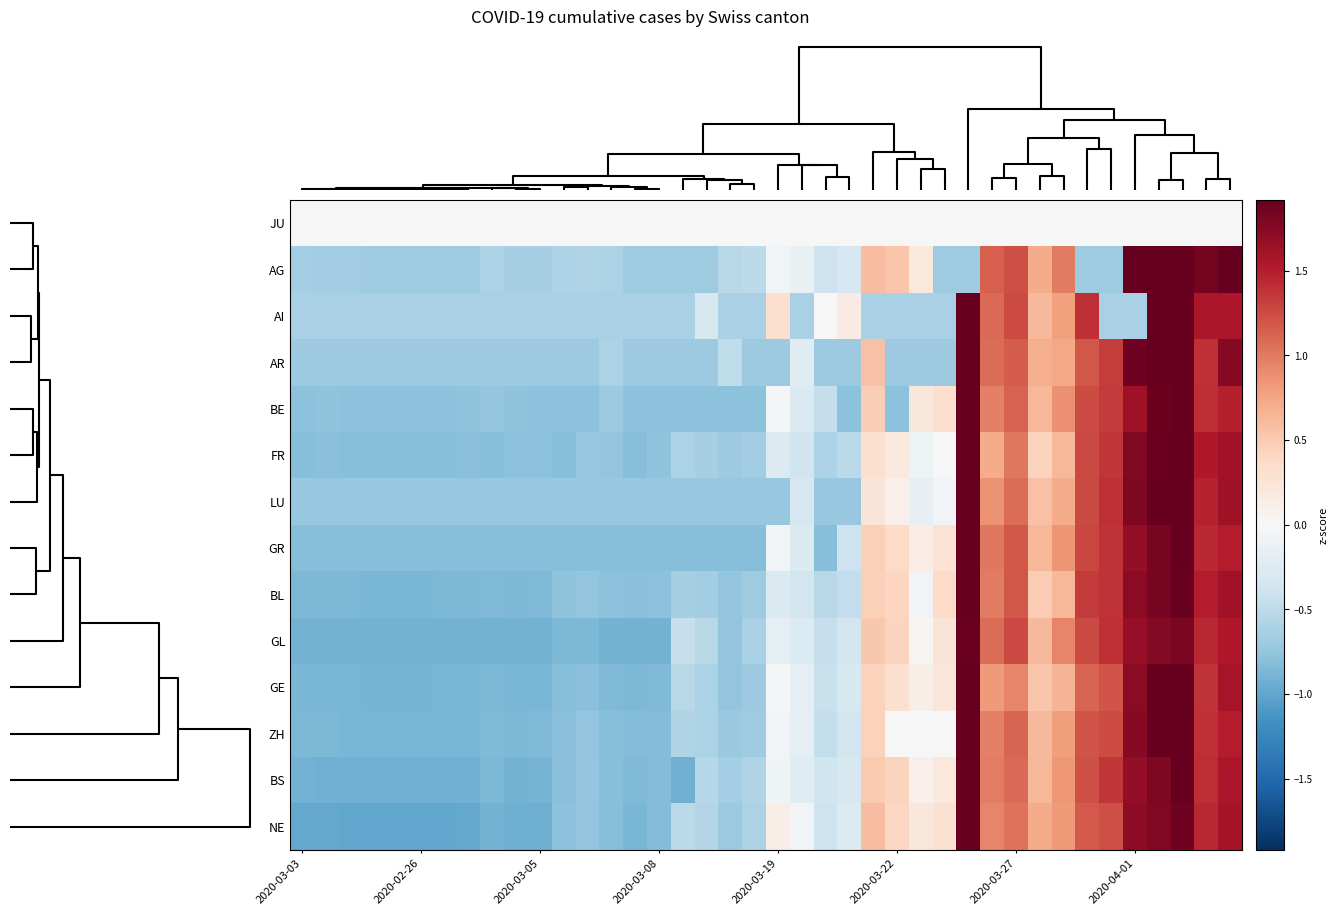

At how many categories does at least one series exceed 0?

19